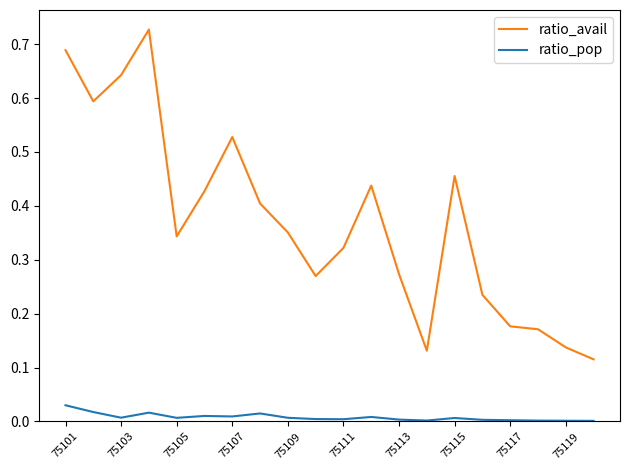

Which series has the largest range (max minus min)?

ratio_avail